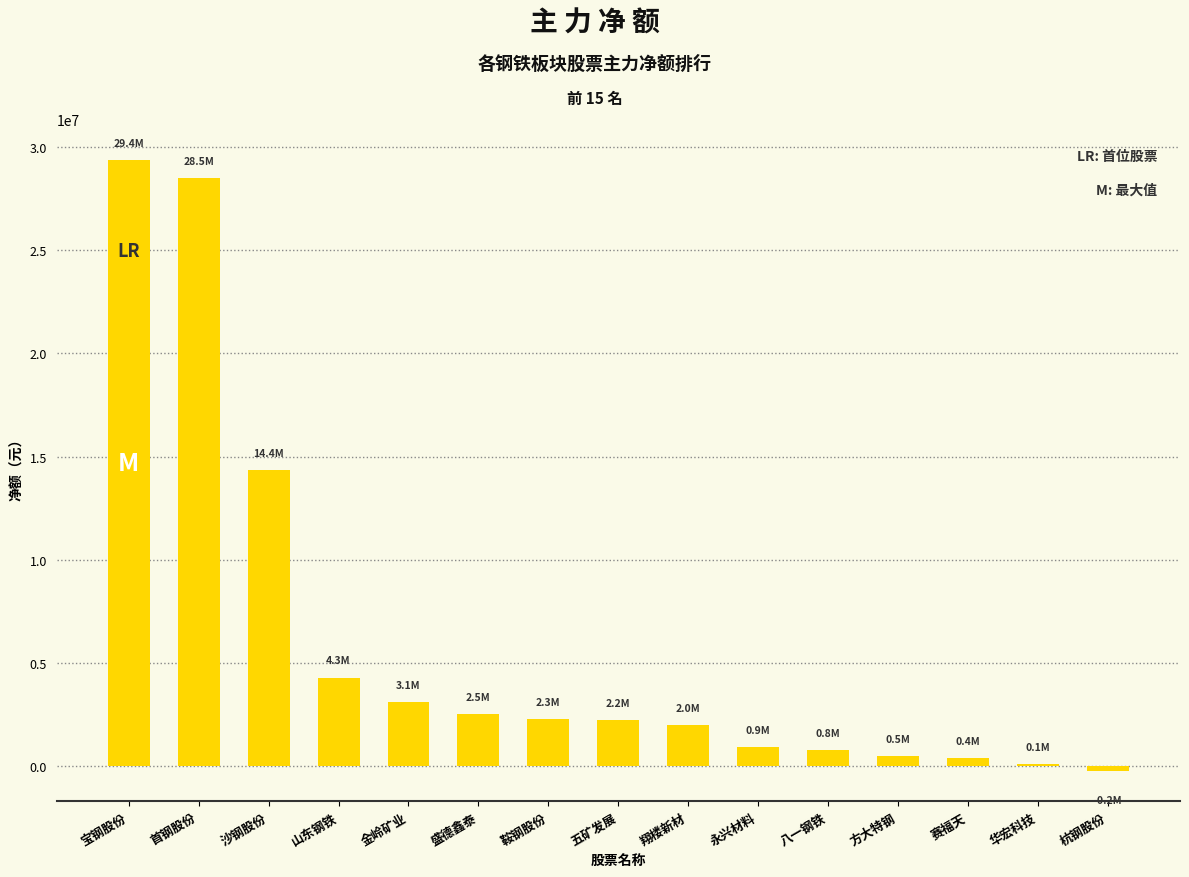

What is the greatest value displayed?

29394899